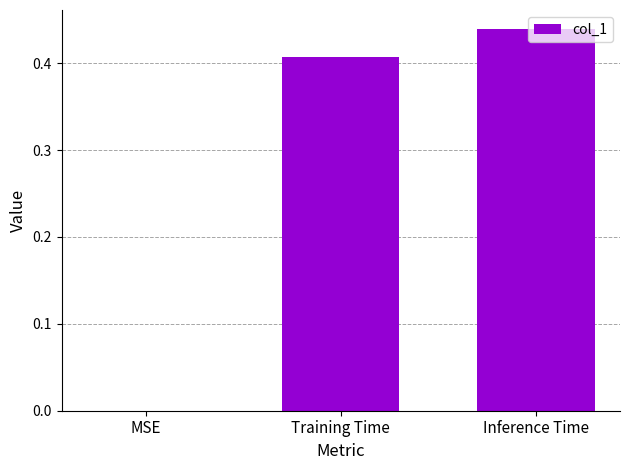

What is the sum of the values at Inference Time and Training Time?

0.8